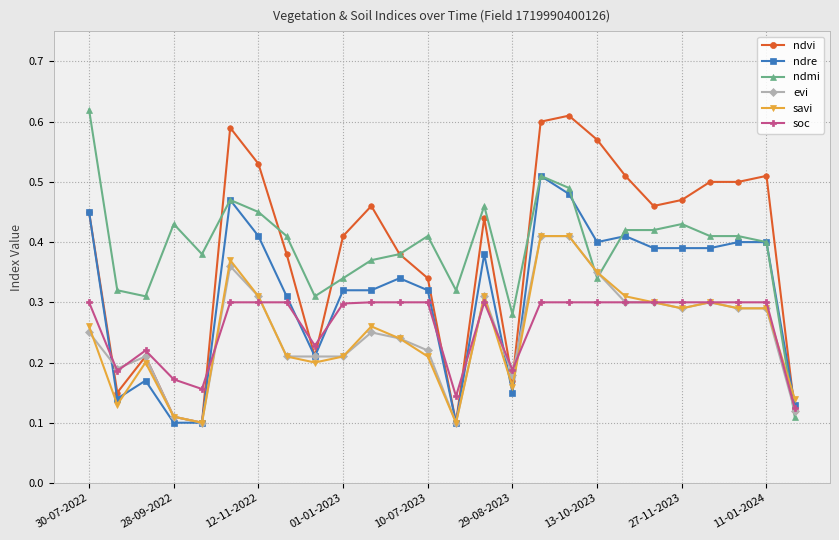

Count the ndre values in the range 0 to 1.

26